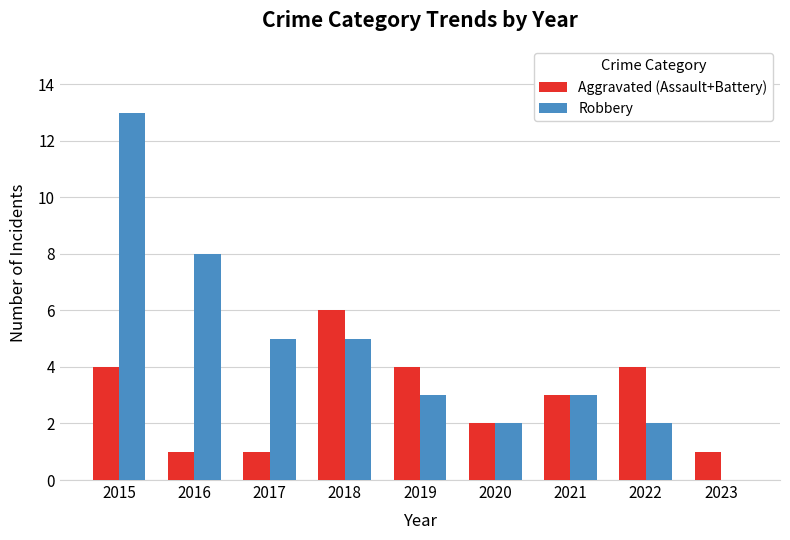

What is the sum of all Aggravated (Assault+Battery) values?

26